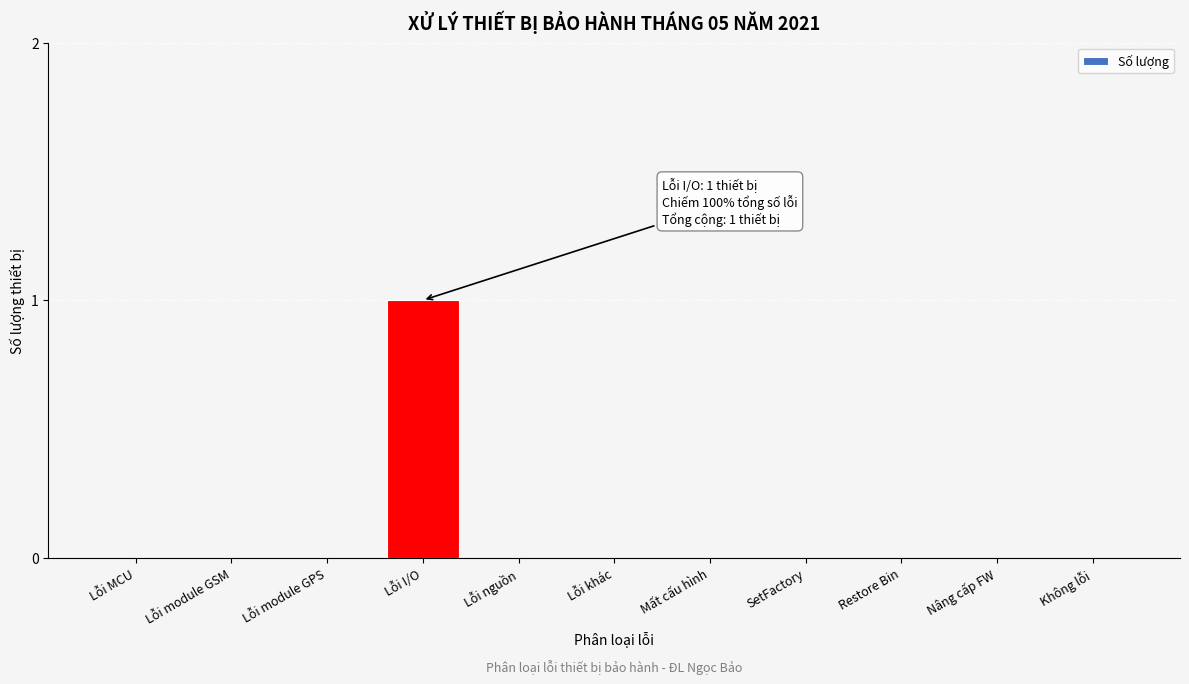

Reading left to right, transcribe all the data shown in this chart.

Lỗi MCU=0	Lỗi module GSM=0	Lỗi module GPS=0	Lỗi I/O=1	Lỗi nguồn=0	Lỗi khác=0	Mất cấu hình=0	SetFactory=0	Restore Bin=0	Nâng cấp FW=0	Không lỗi=0